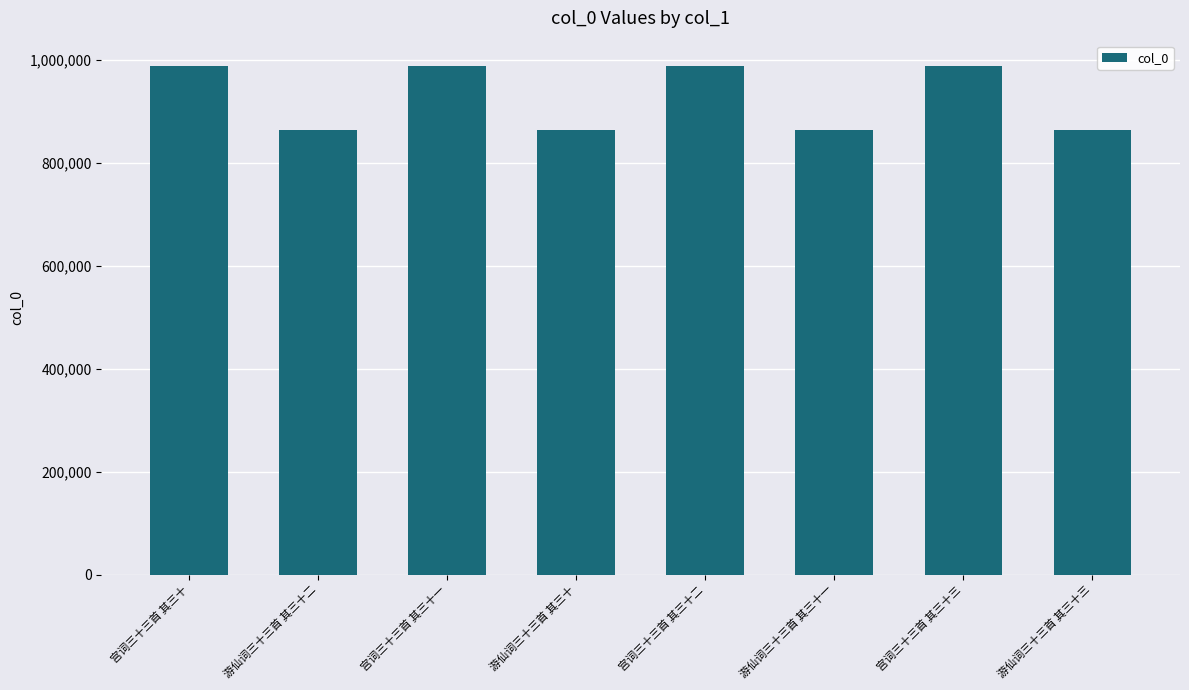

The value at 游仙词三十三首 其三十 is 864847. True or false?

True